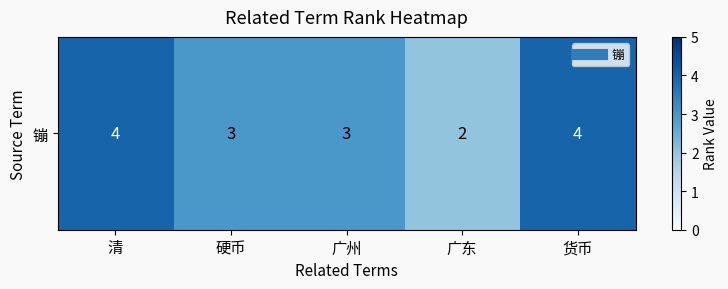

Rank the categories by value from highest to lowest.

清, 货币, 硬币, 广州, 广东